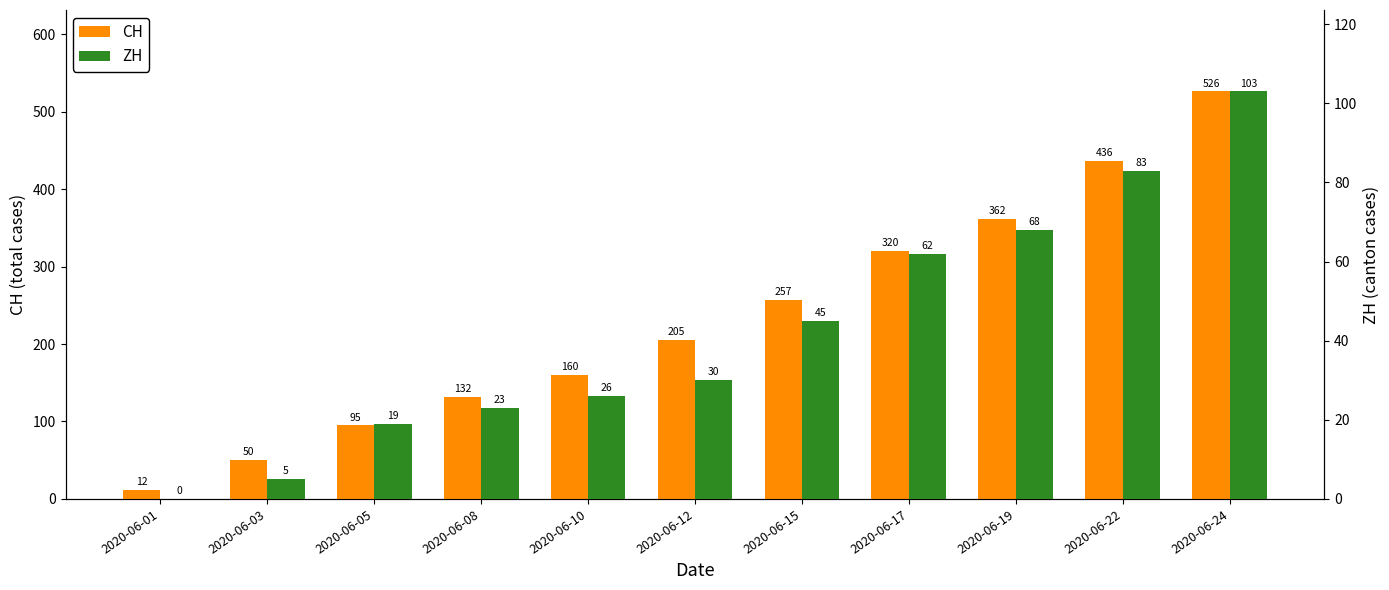

List the labels in order of ZH value, smallest first.

2020-06-01, 2020-06-03, 2020-06-05, 2020-06-08, 2020-06-10, 2020-06-12, 2020-06-15, 2020-06-17, 2020-06-19, 2020-06-22, 2020-06-24